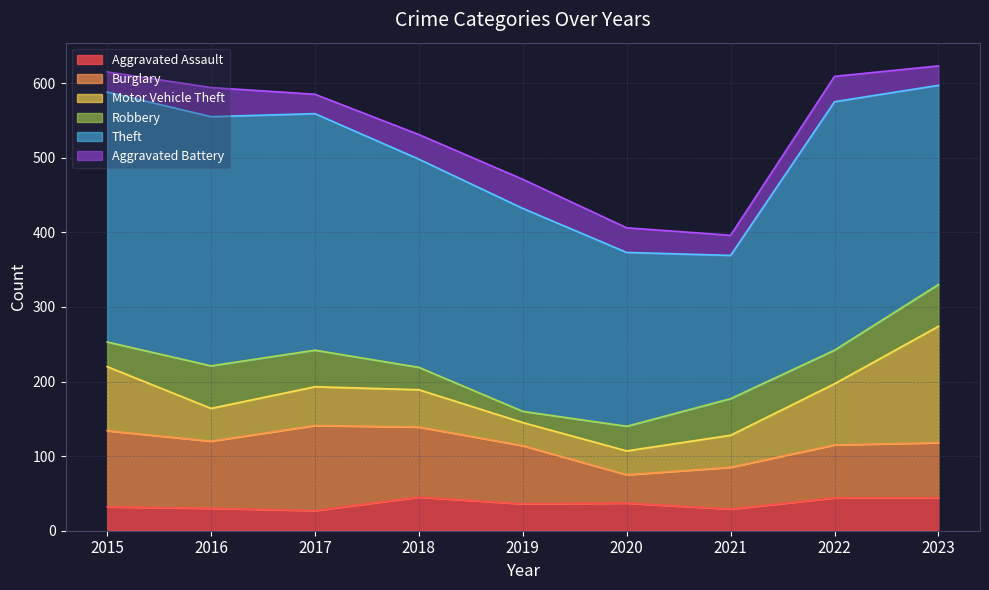

True or false: Aggravated Battery and Burglary cross at least once.

False